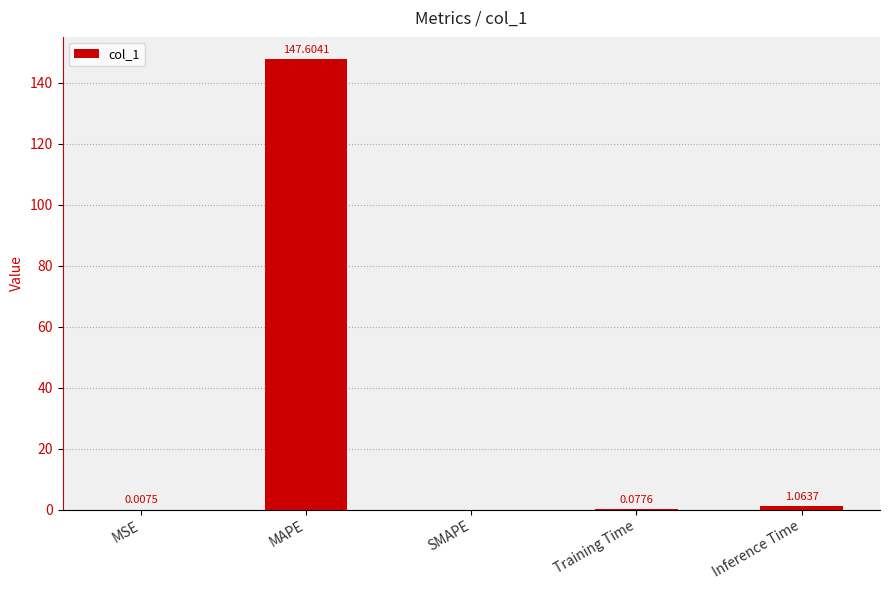

Between SMAPE and MSE, which is larger?

MSE